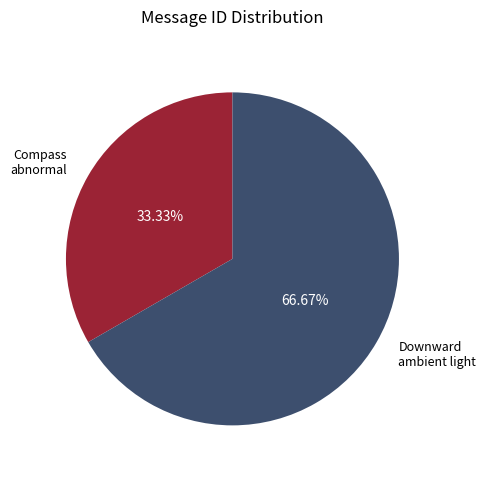

Is Compass abnormal the majority of the pie?

No